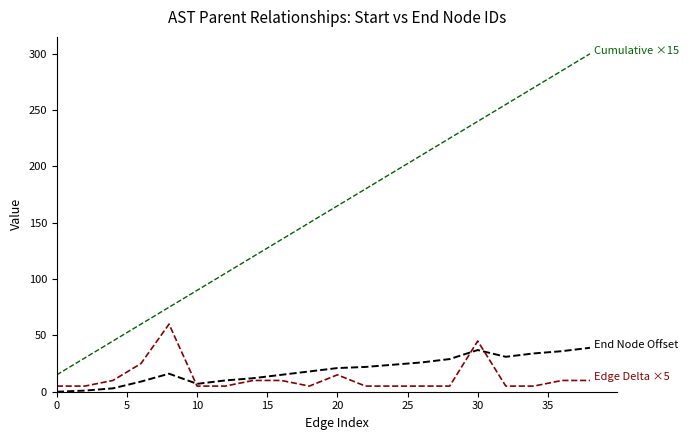

What is the maximum value shown in the chart?

300